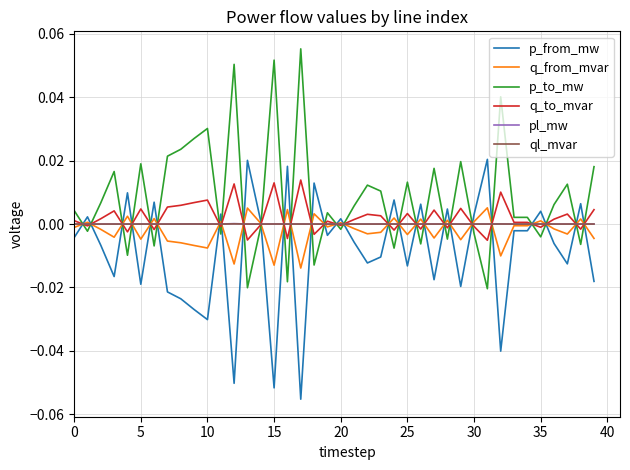

Which series has the largest total across all categories?

p_to_mw